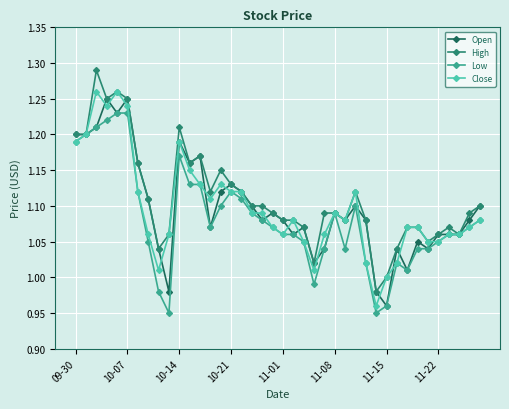

True or false: Close has more than 0 interior local peaks.

True